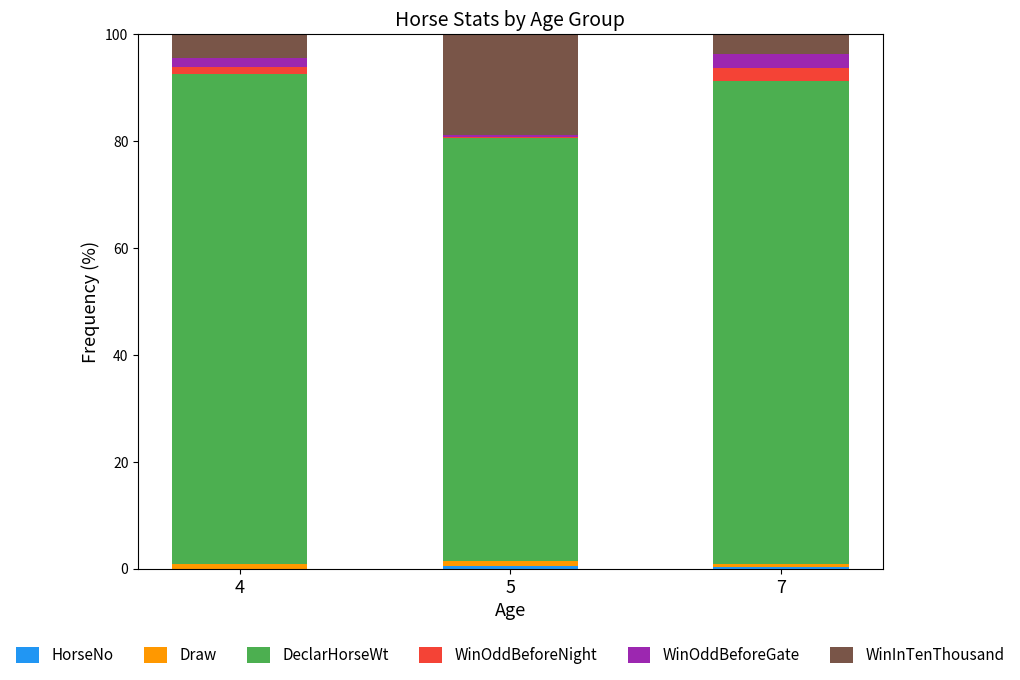

The WinOddBeforeGate series shows 0.4 at 5. True or false?

False